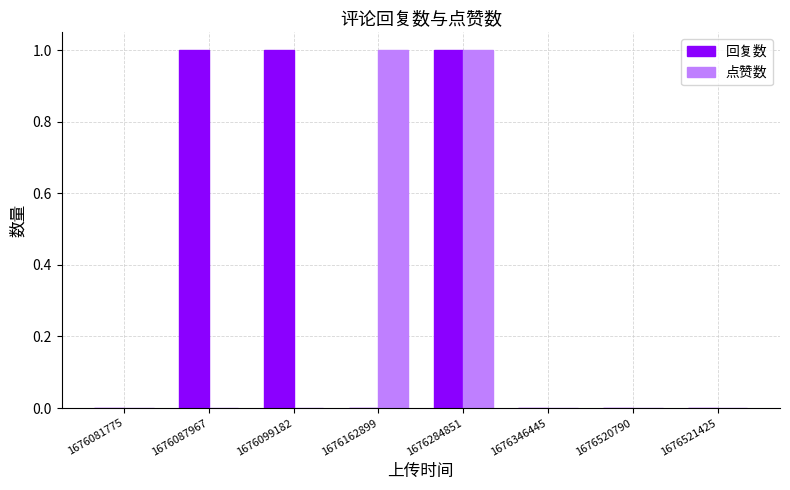

Count the 回复数 values in the range 0 to 1.

8